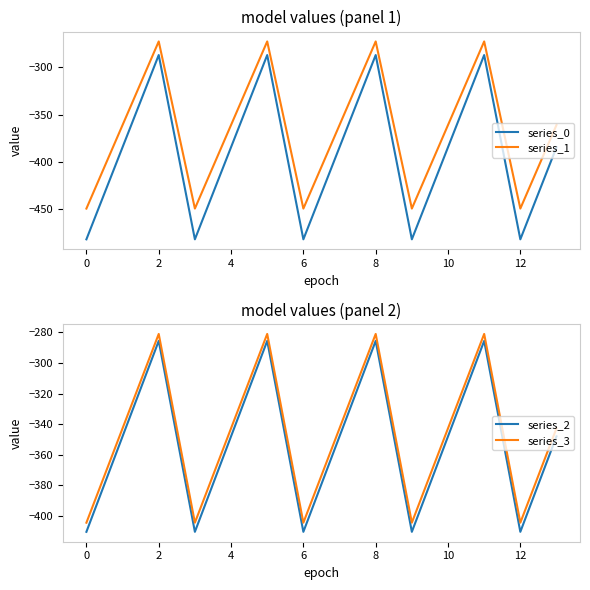

True or false: series_2 and series_3 intersect in this chart.

False